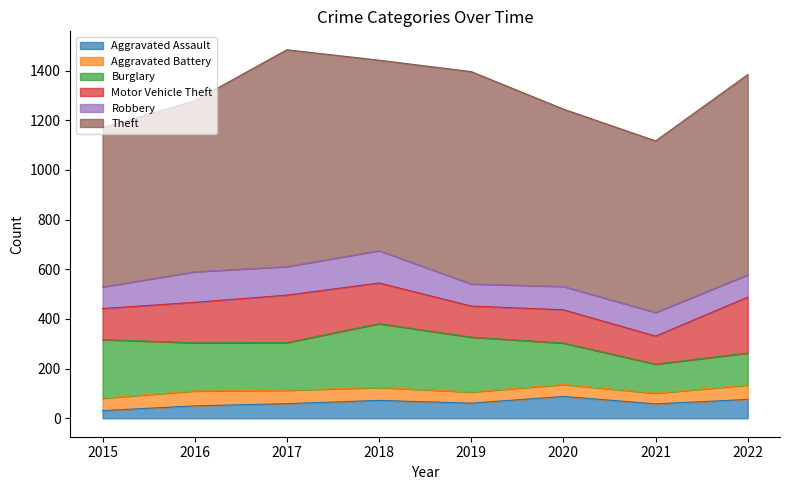

At 2019, list the series in order from largest to smallest.

Theft, Burglary, Motor Vehicle Theft, Robbery, Aggravated Assault, Aggravated Battery